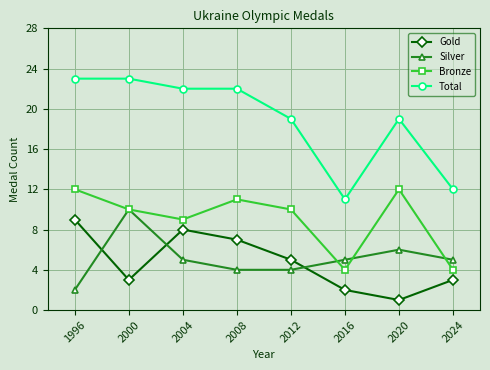

Does the chart have visible grid lines?

Yes